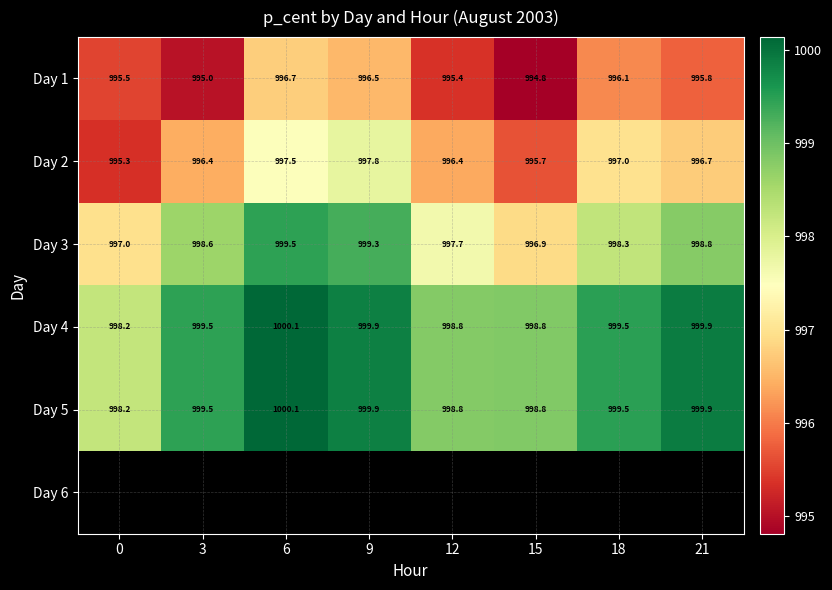

At which category does the chart reach its minimum across all series?

15